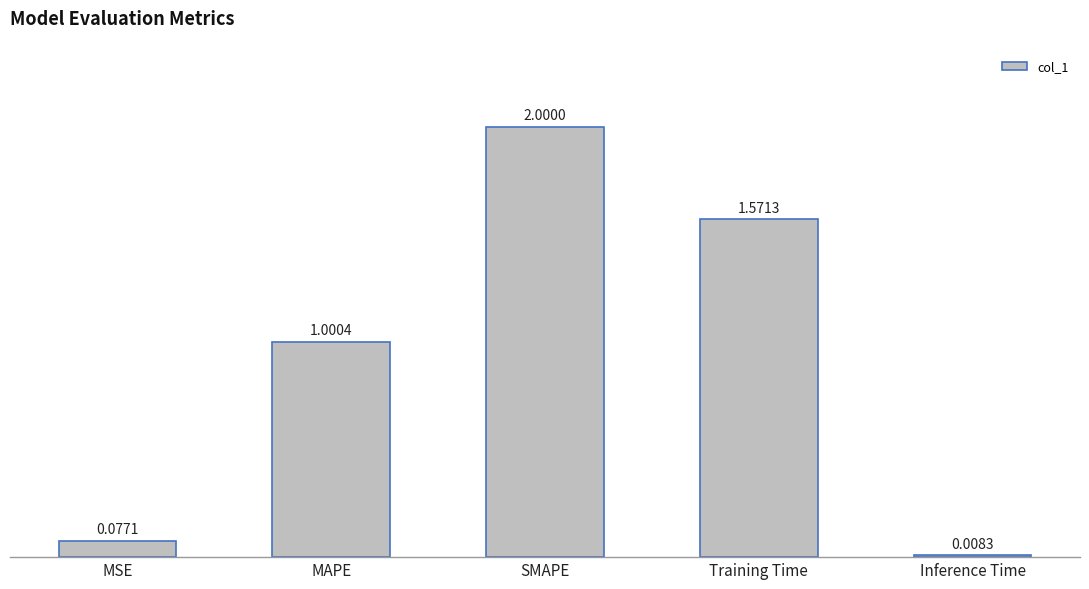

Which has a higher value, MAPE or Training Time?

Training Time